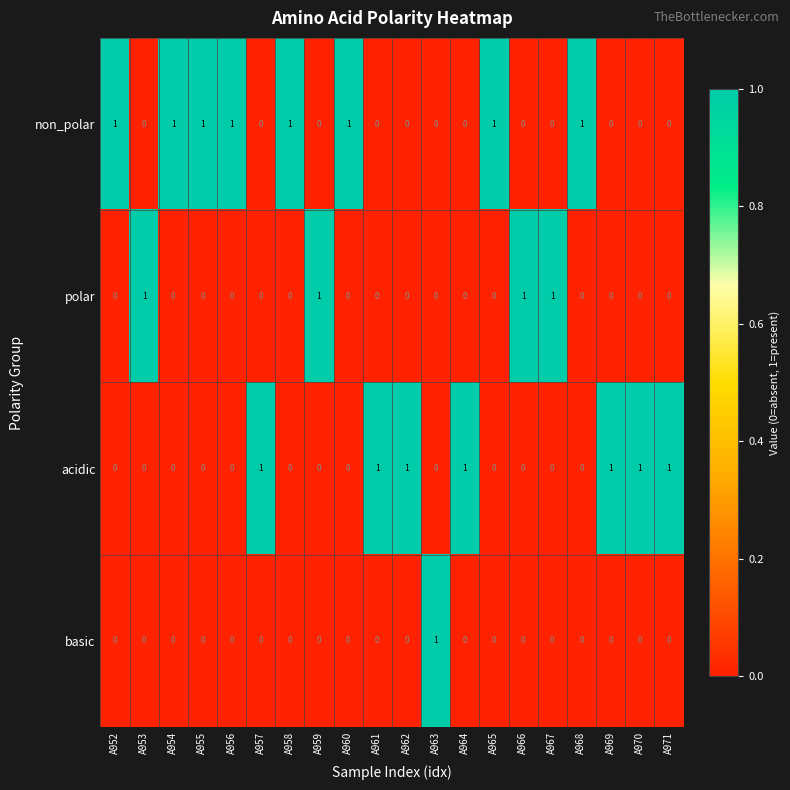

Count the number of categories in the chart.

20